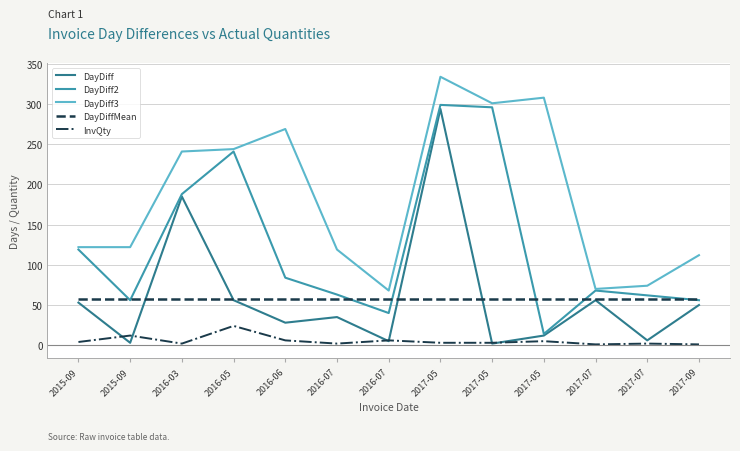

What is the sum of the DayDiff2 values at 2015-09 and 2015-09?

175.0